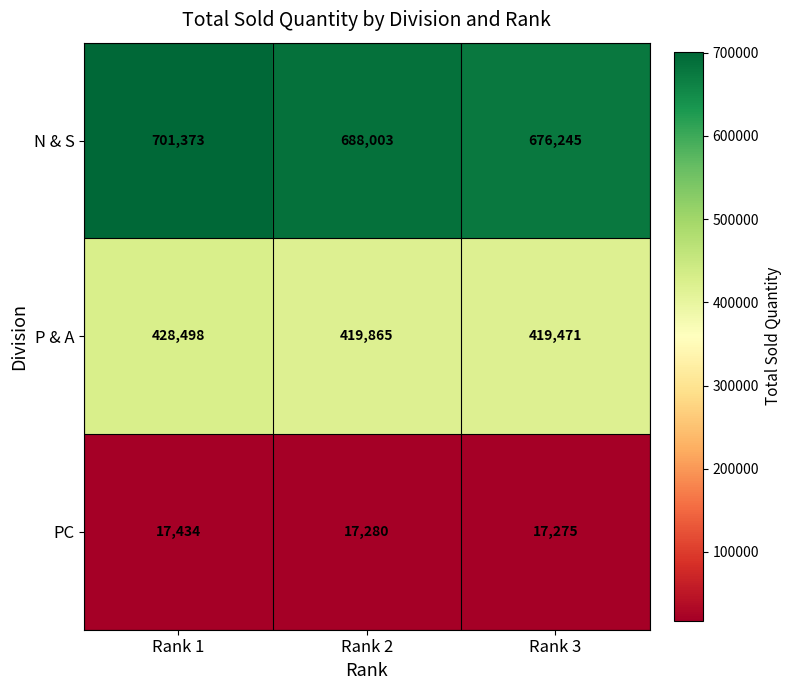

The value of P & A at Rank 2 is 419865. True or false?

True